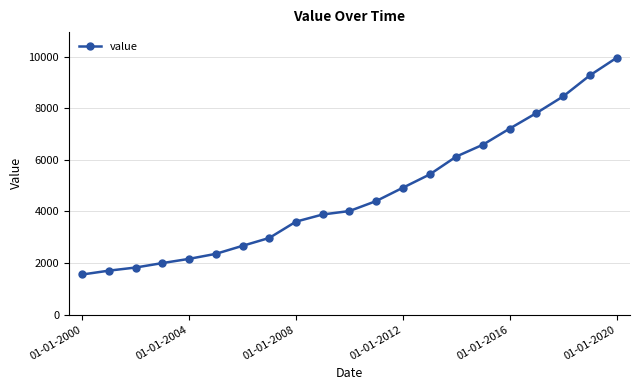

What is the greatest value displayed?

9965.5